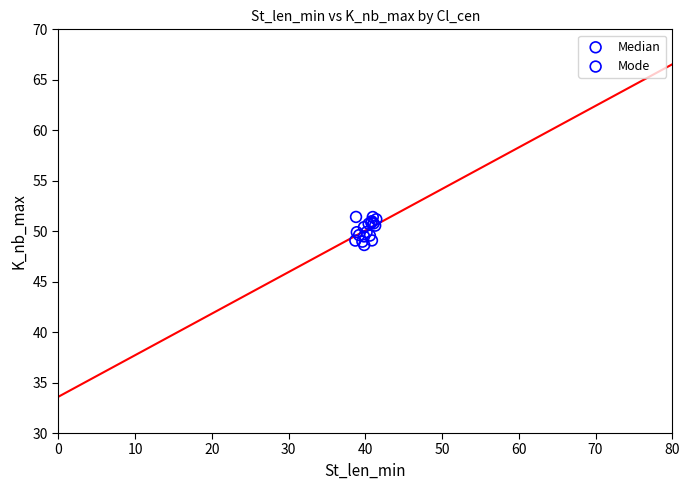

What are all the series names shown in the legend?

Median, Mode